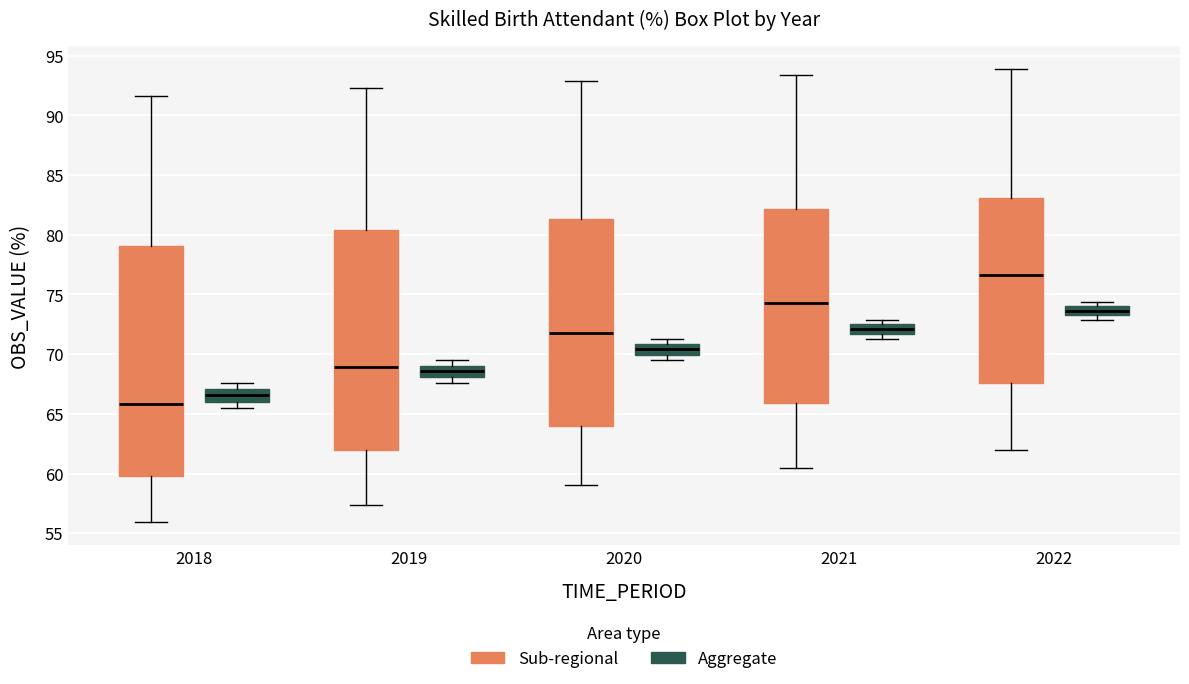

Which box has the lowest median line?

2018 (Sub-regional)